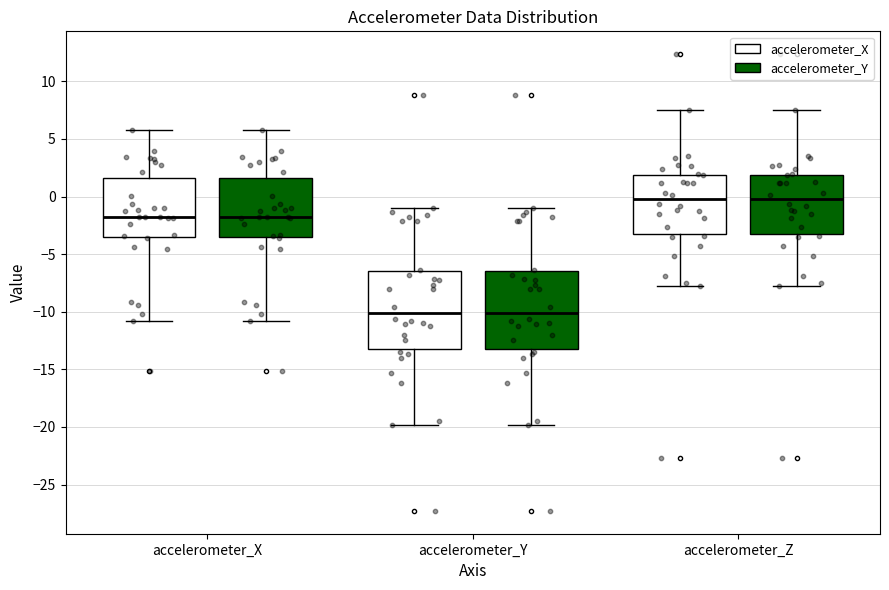

Where does the upper whisker of the box for accelerometer_Y (accelerometer_X) end on the y-axis? The values are not printed on the chart, so give them approximately, as read against the axis.

-1.0